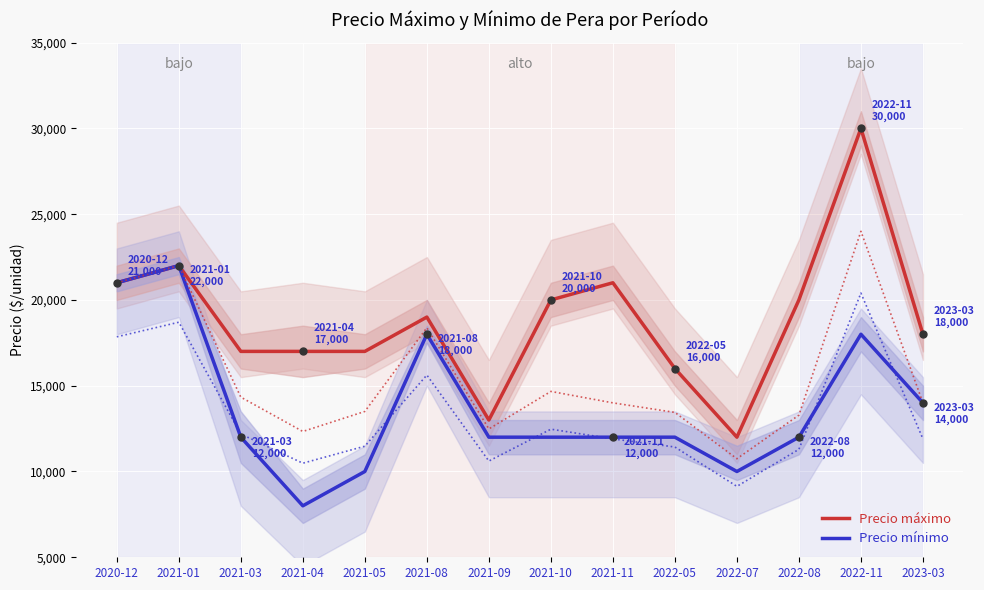

What is the label of the 11th point from the left?

2022-07